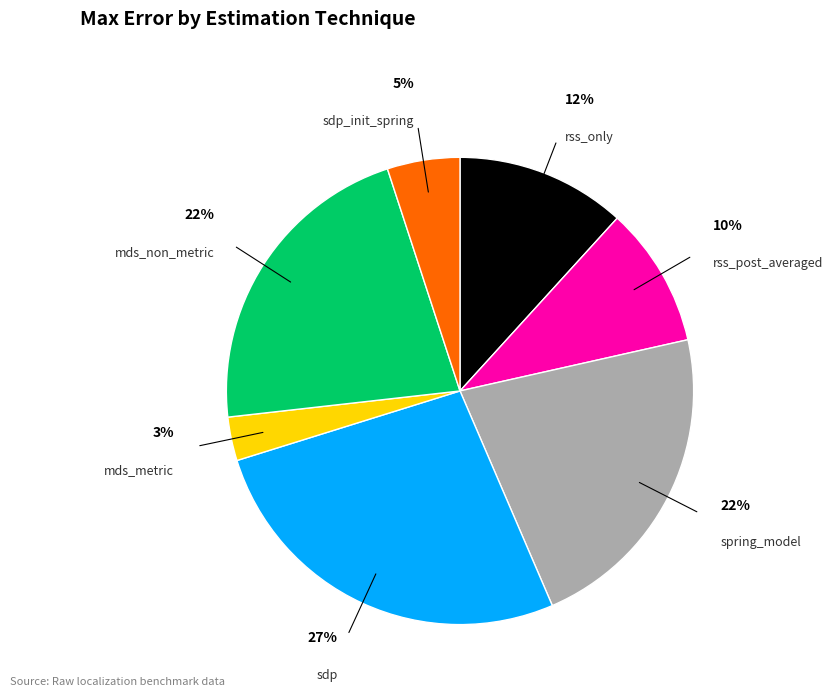

True or false: spring_model accounts for 12% of the total.

False